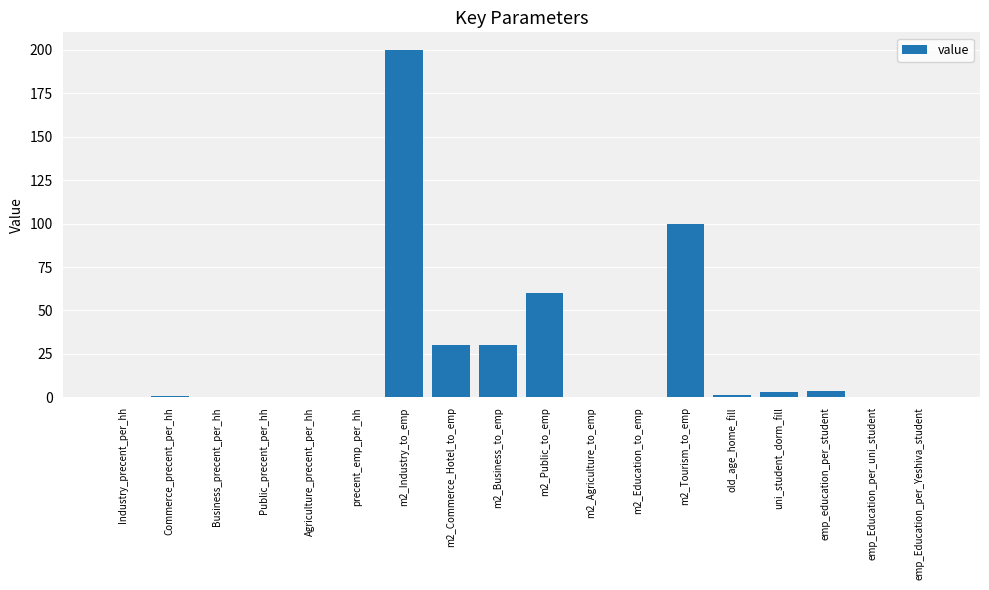

What is the greatest value displayed?

200.0